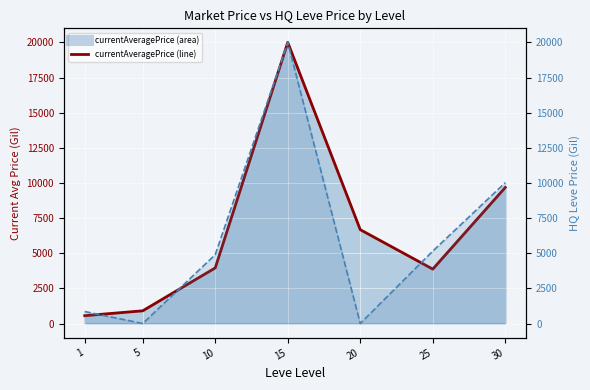

In currentAveragePrice line, how many points are higher than both neighbors (excluding endpoints)?

1